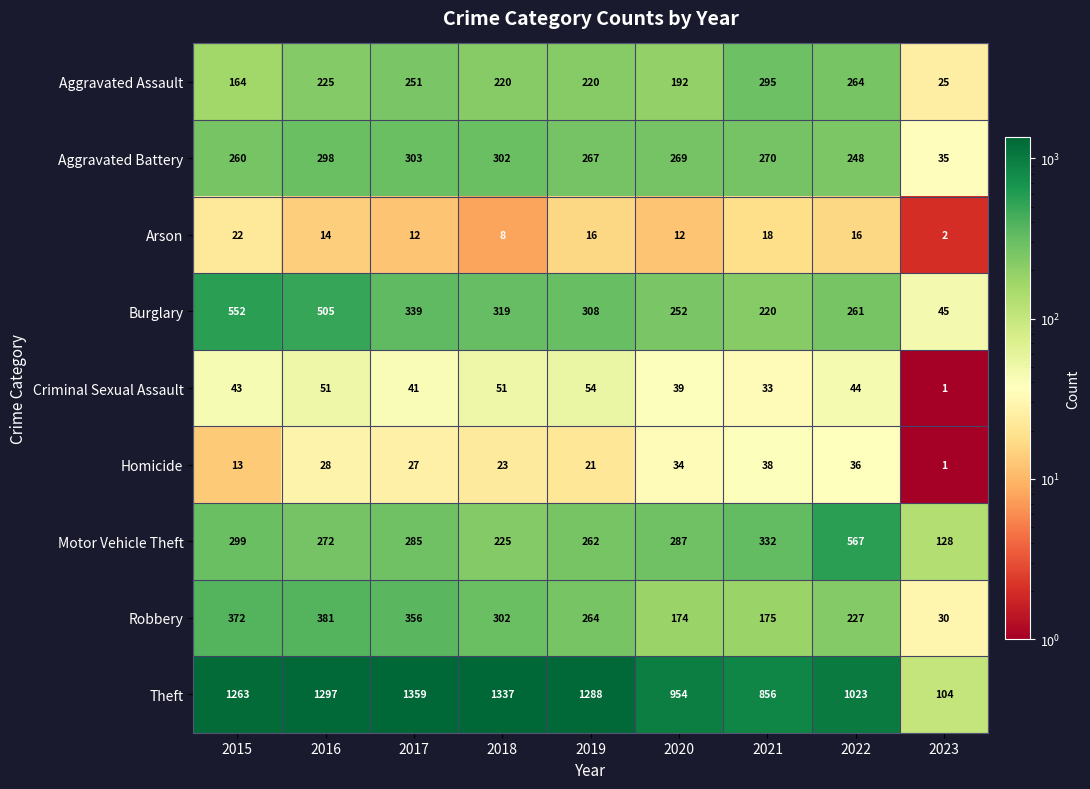

Is it true that Homicide equals 9 at 2019?

False